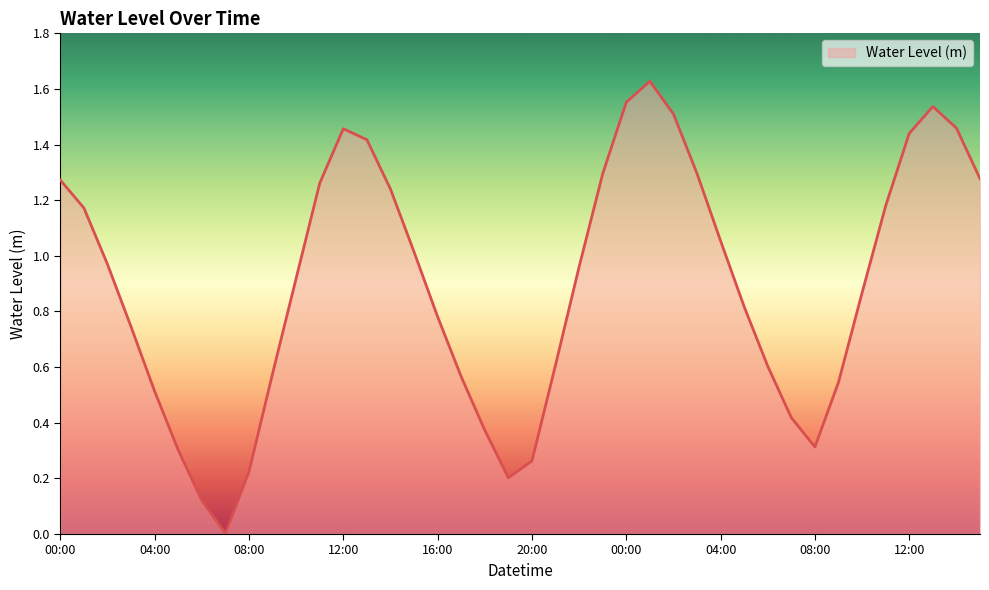

How many lines are shown in the chart?

1